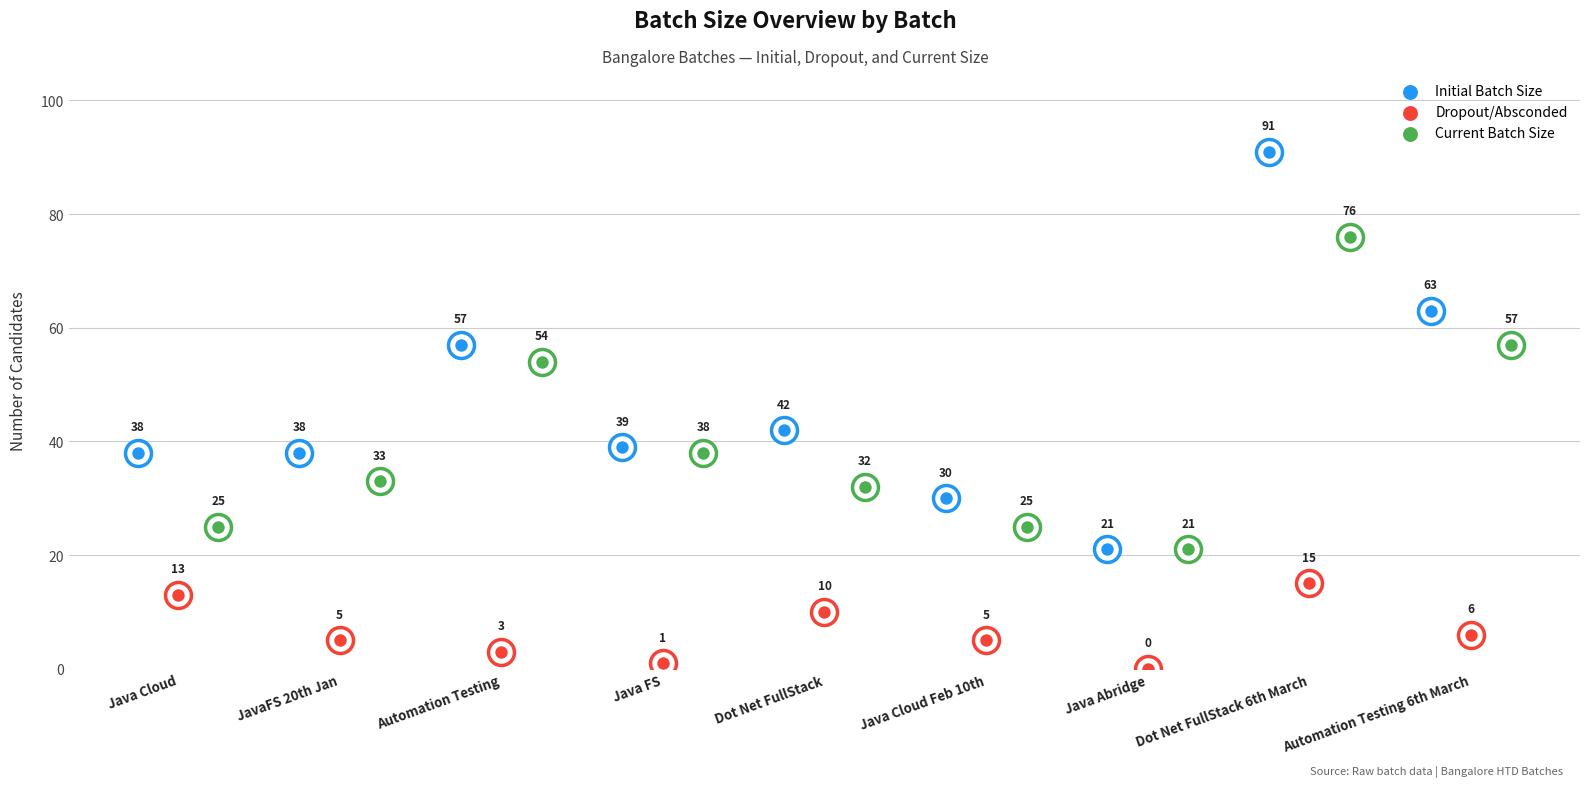

Which series has the widest spread of Y values?

Initial Batch Size